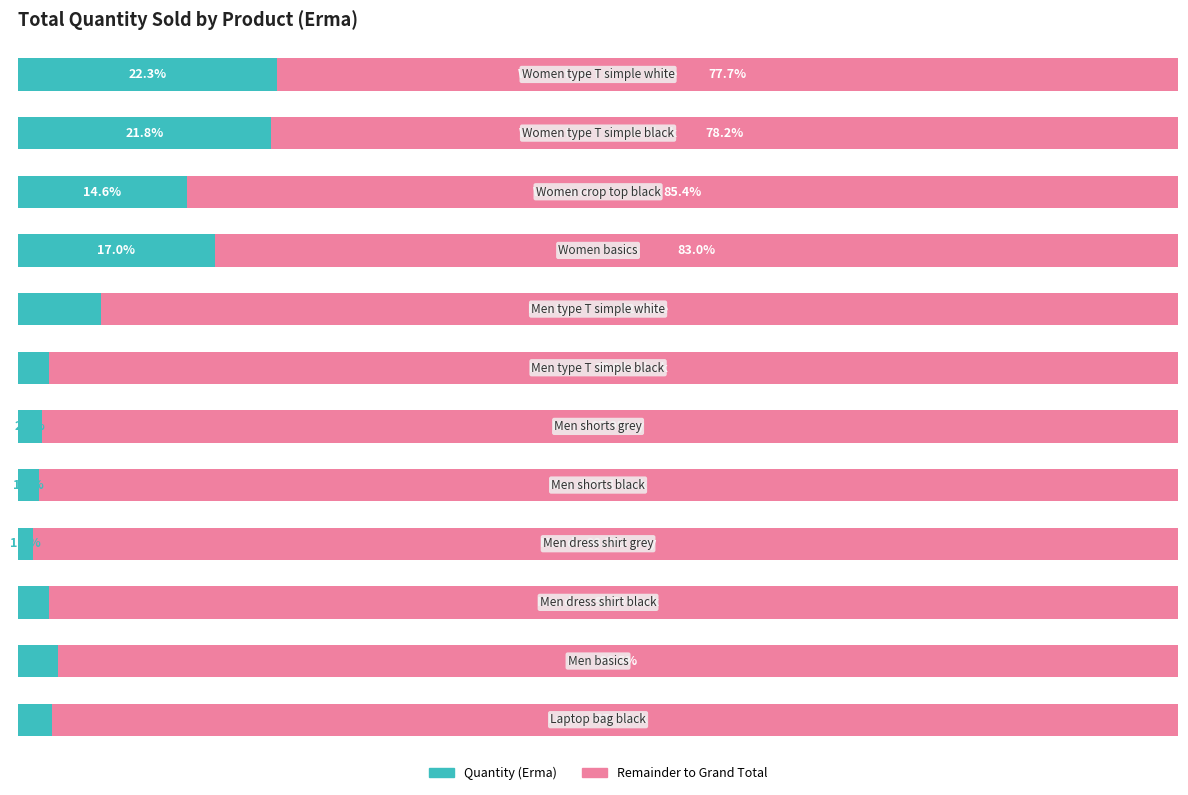

Count the number of categories in the chart.

12